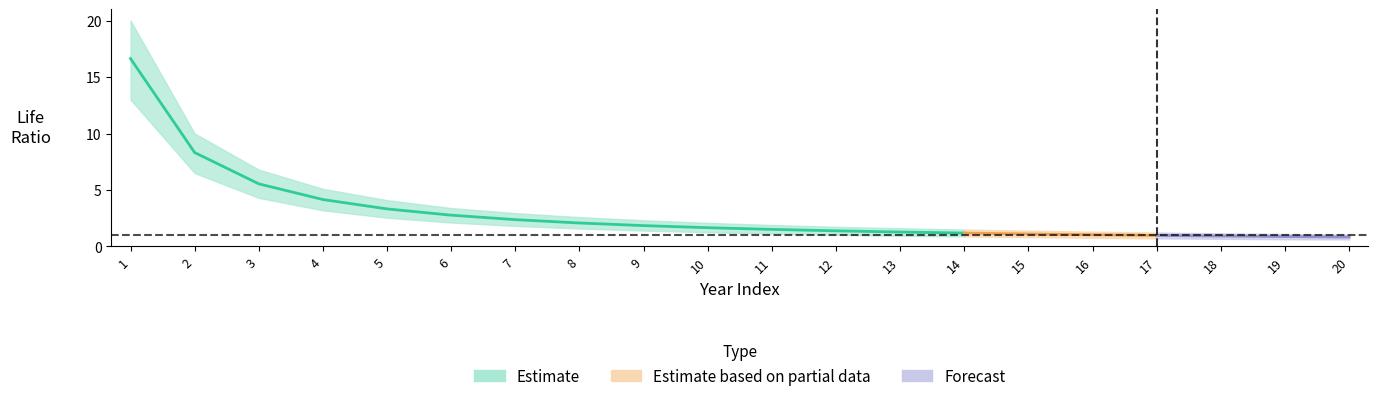

True or false: life_ratio and lower_band intersect in this chart.

False